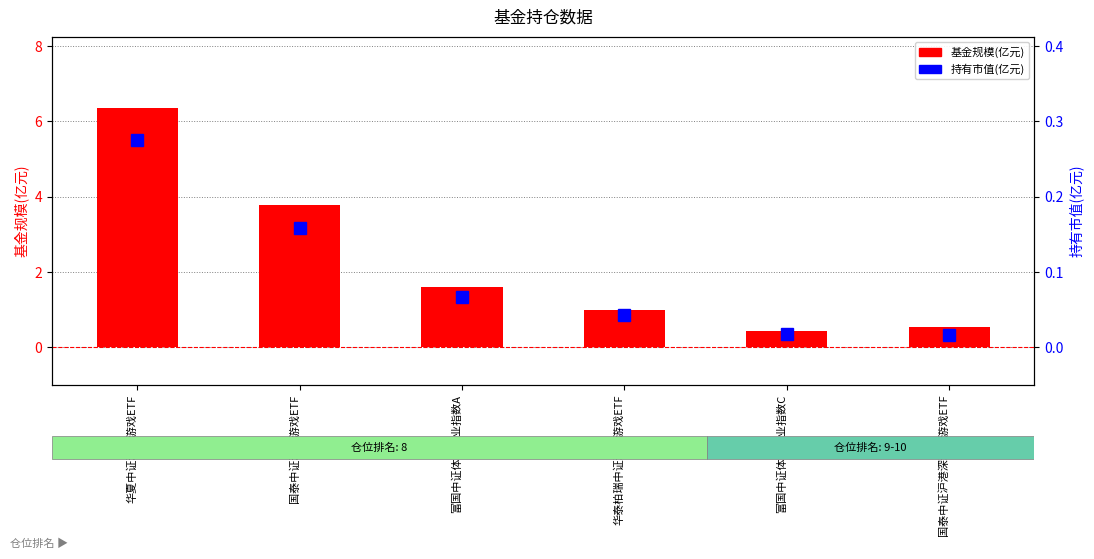

At how many categories does at least one series exceed 1?

3